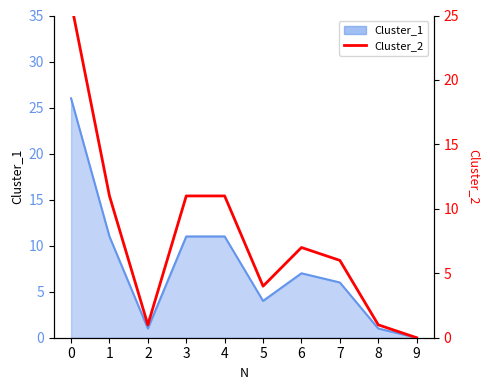

How many lines are shown in the chart?

1